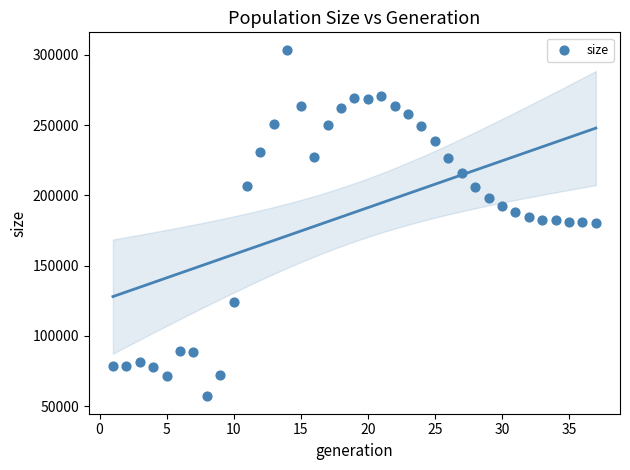

What is the range of Y values (max minus min)?

246781